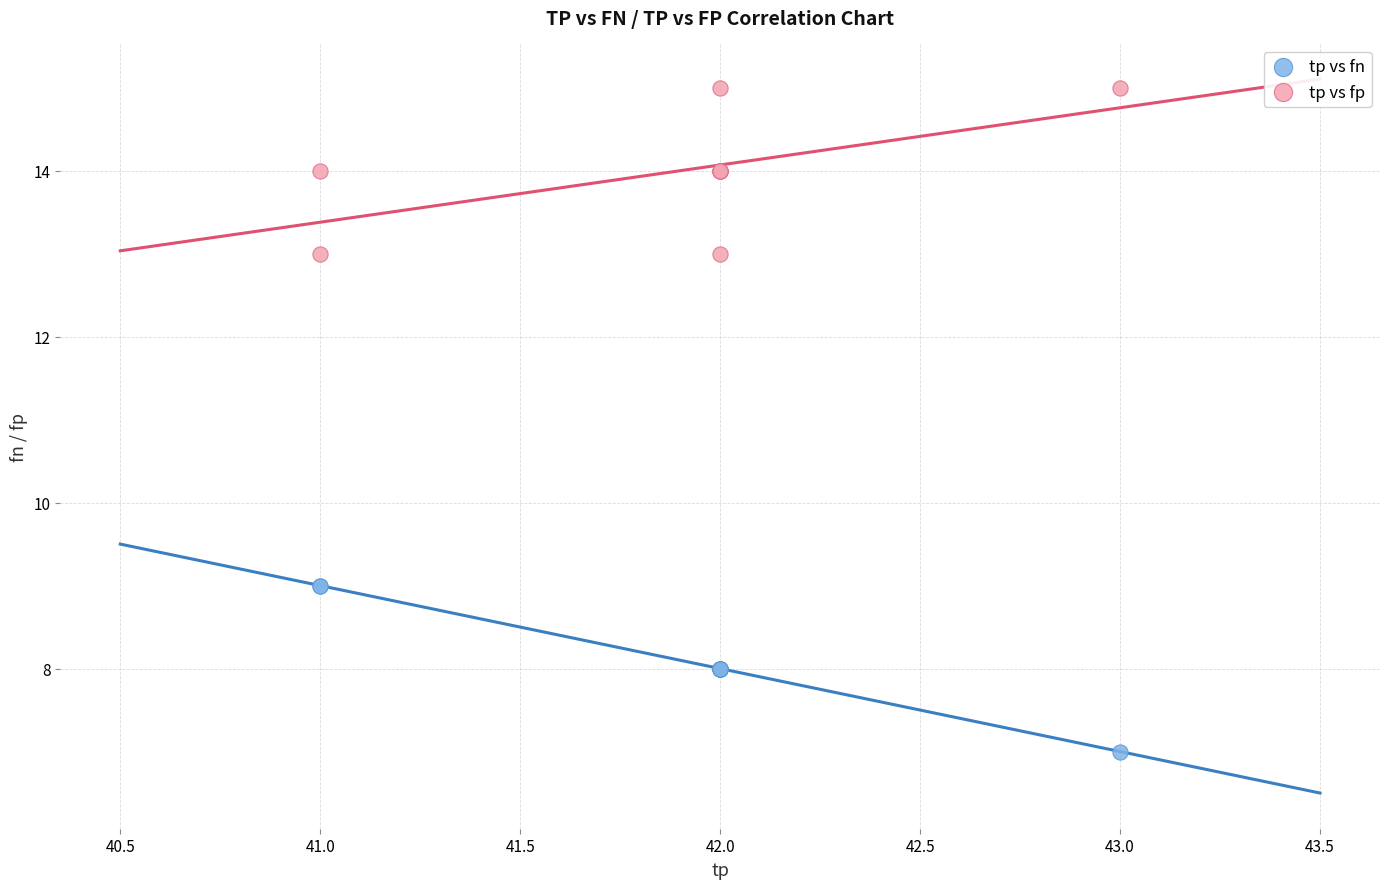

Which series contains the lowest Y value?

tp vs fn